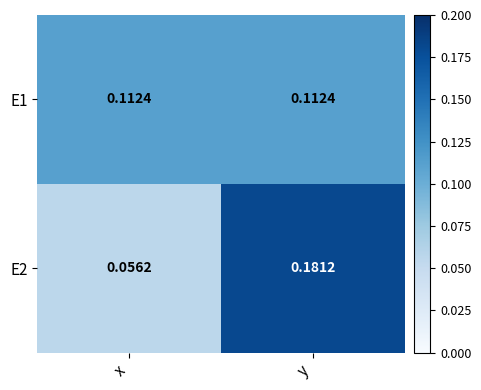

Between x and y, which series saw the biggest shift?

E2